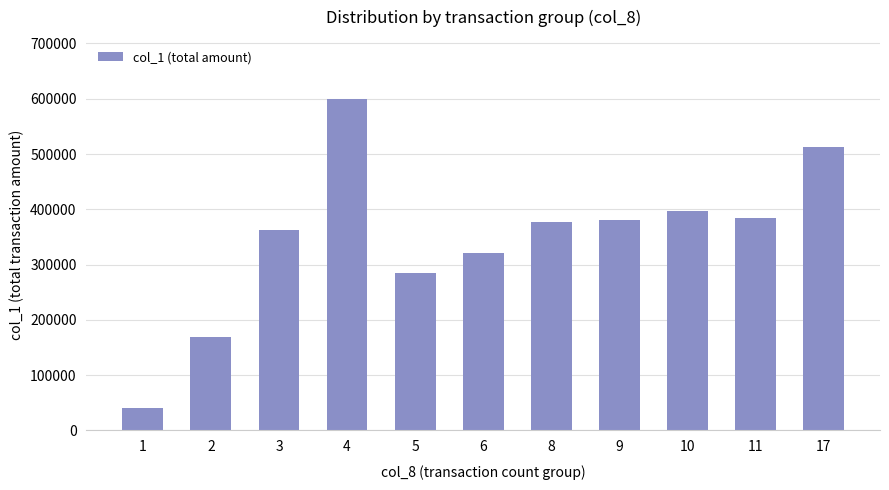

What is the value of the 10th bar from the left?

383990